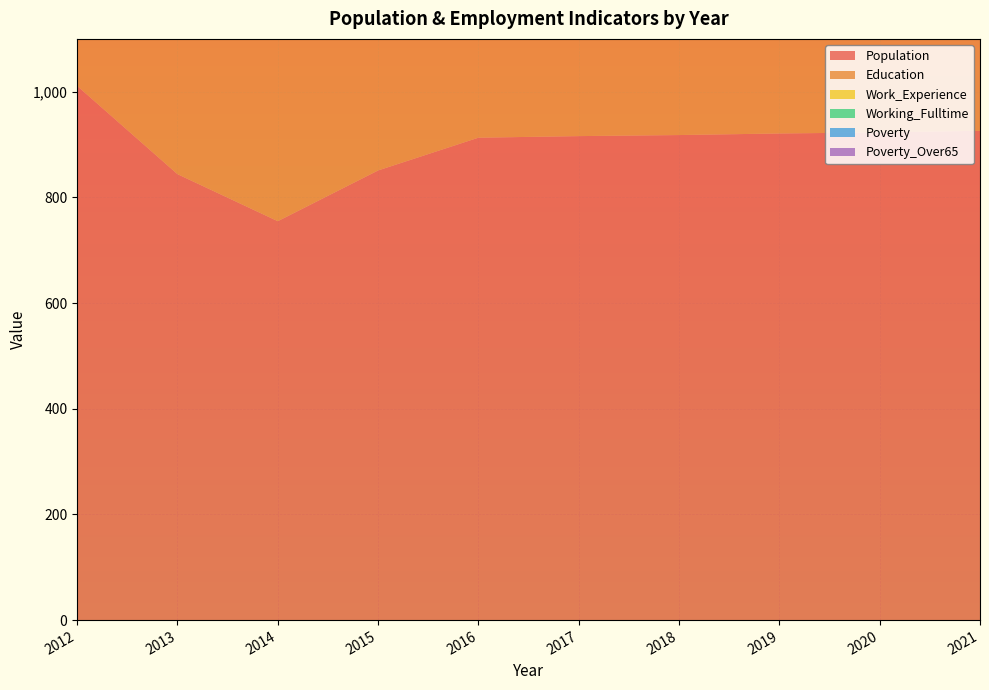

Reading left to right, transcribe all the data shown in this chart.

Population: 2012=1011	2013=844	2014=755	2015=851	2016=913	2017=916	2018=918	2019=921	2020=923	2021=926
Education: 2012=822	2013=812	2014=854	2015=867	2016=892	2017=893	2018=895	2019=898	2020=901	2021=903
Work_Experience: 2012=944	2013=969	2014=947	2015=944	2016=925	2017=927	2018=929	2019=931	2020=933	2021=935
Working_Fulltime: 2012=117	2013=139	2014=148	2015=135	2016=86	2017=88	2018=91	2019=93	2020=96	2021=99
Poverty: 2012=118	2013=50	2014=39	2015=56	2016=47	2017=46	2018=47	2019=47	2020=48	2021=49
Poverty_Over65: 2012=22	2013=8	2014=7	2015=17	2016=15	2017=14	2018=15	2019=15	2020=16	2021=16